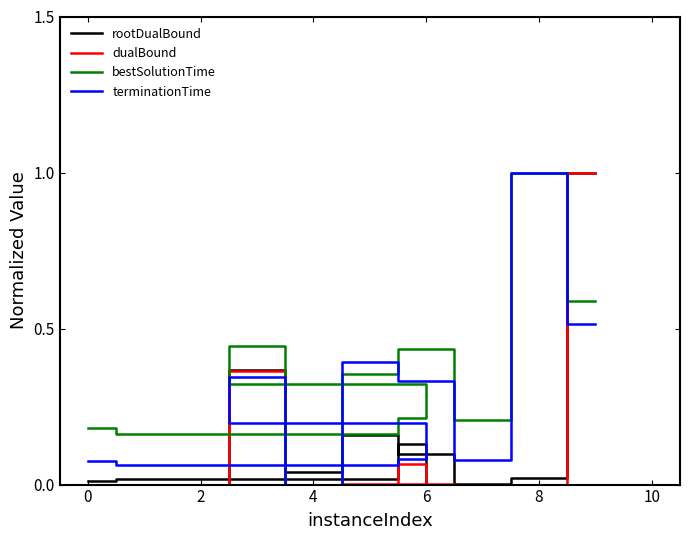

Which series has the widest spread of values?

rootDualBound